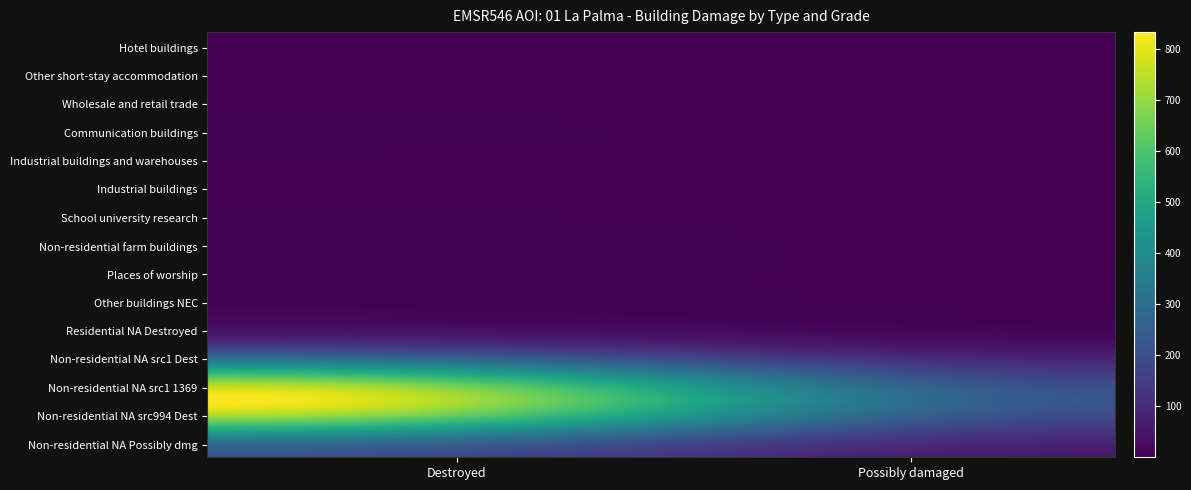

Which category has the highest value across all series?

Destroyed